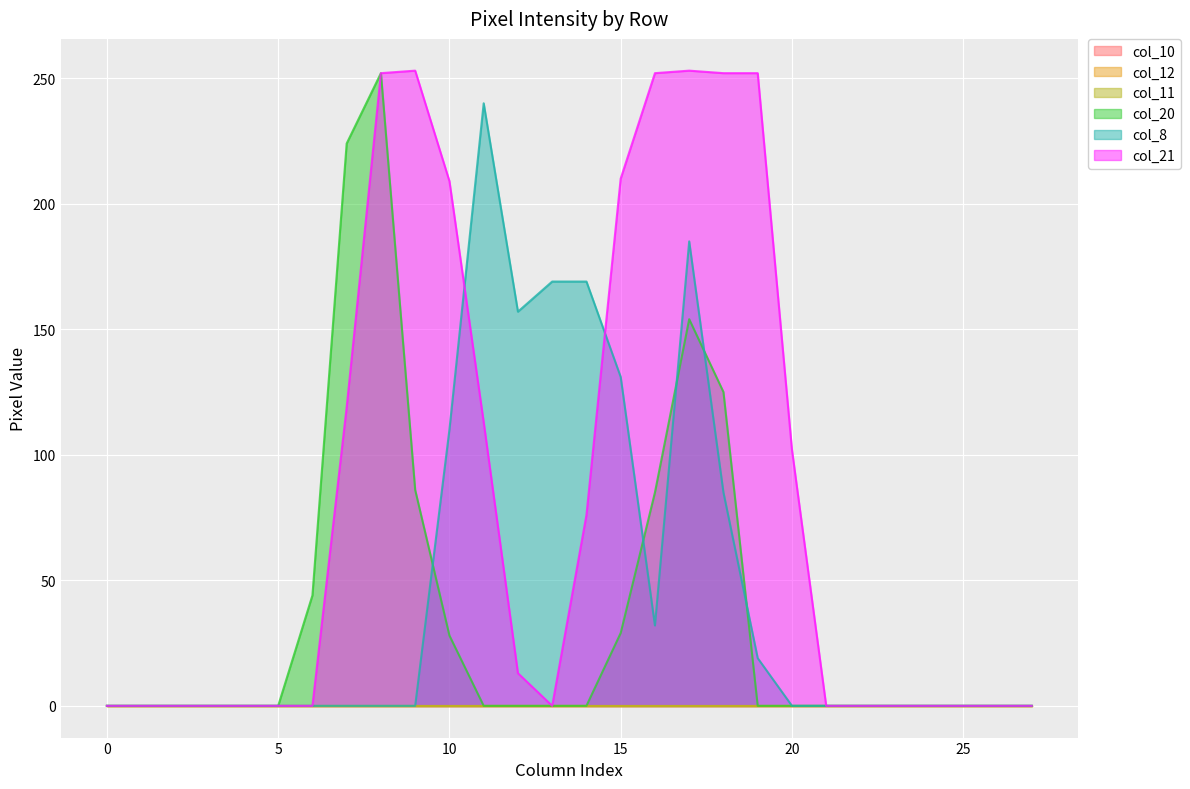

Is the value of col_8 at 18 greater than the value of col_21 at 24?

Yes